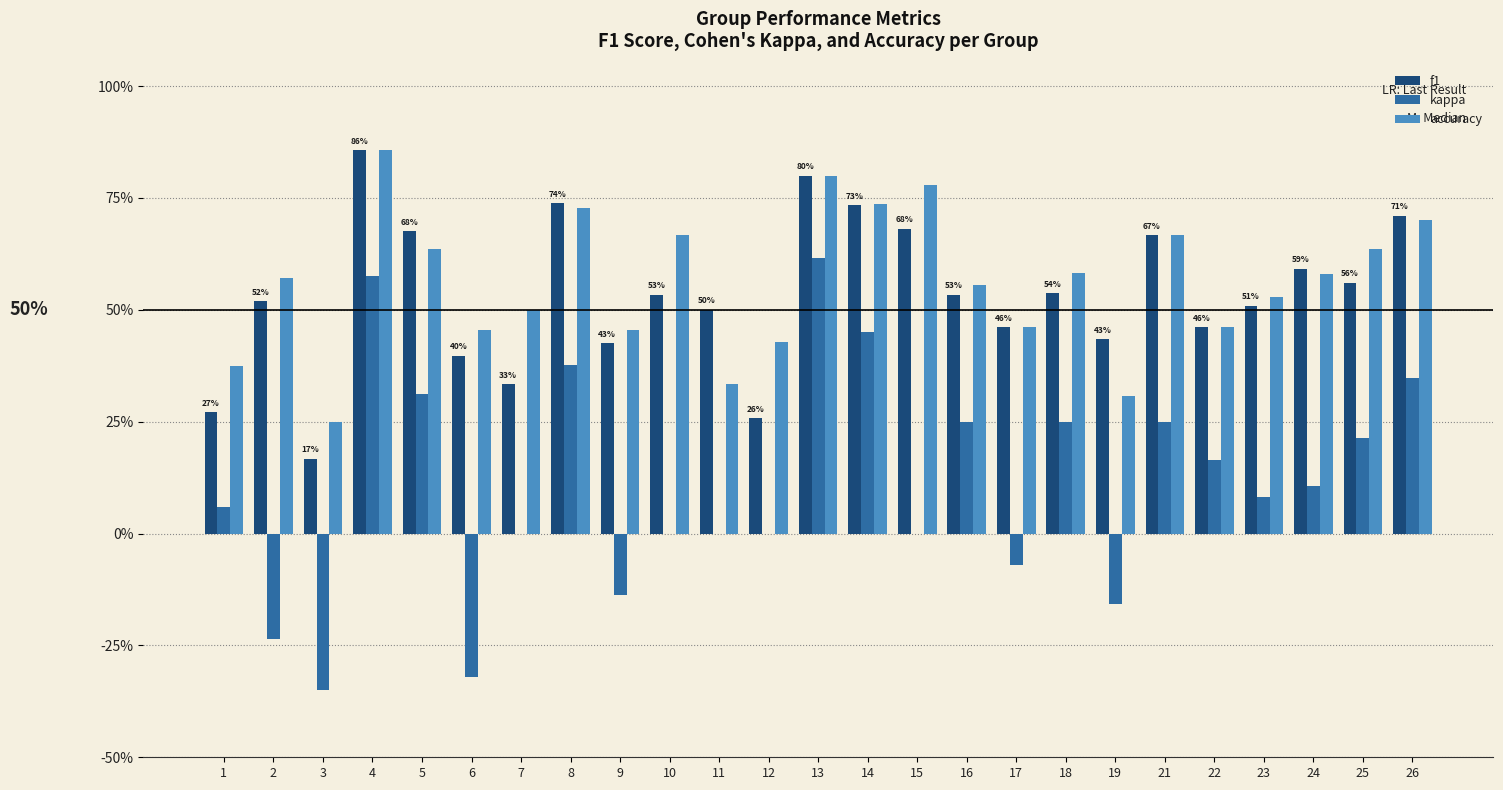

What is the value of the kappa bar at the 20th from the left?

0.2